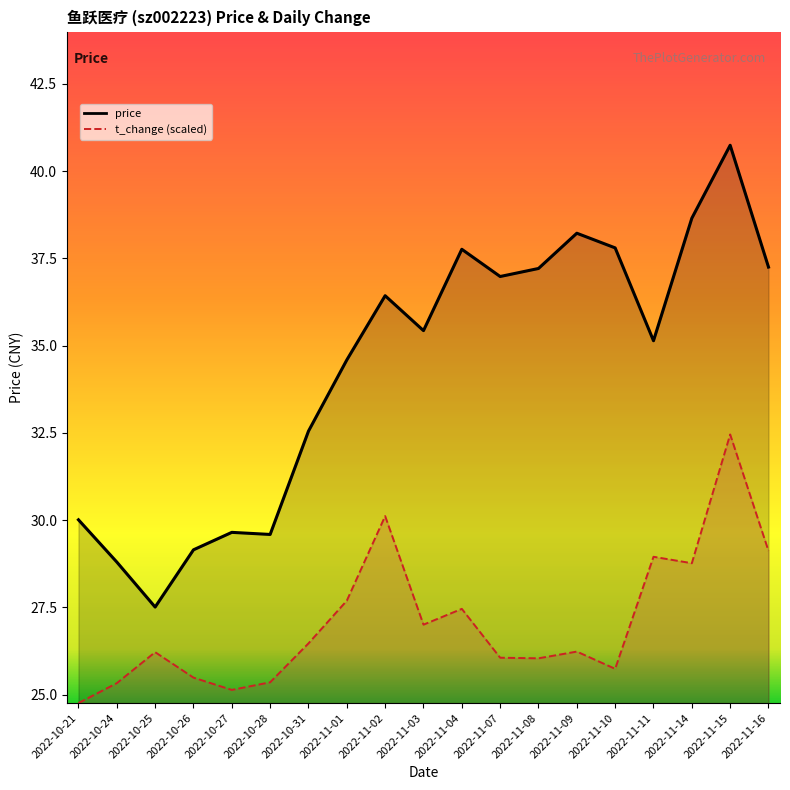

Rank the series by their maximum value, from highest to lowest.

price, t_change